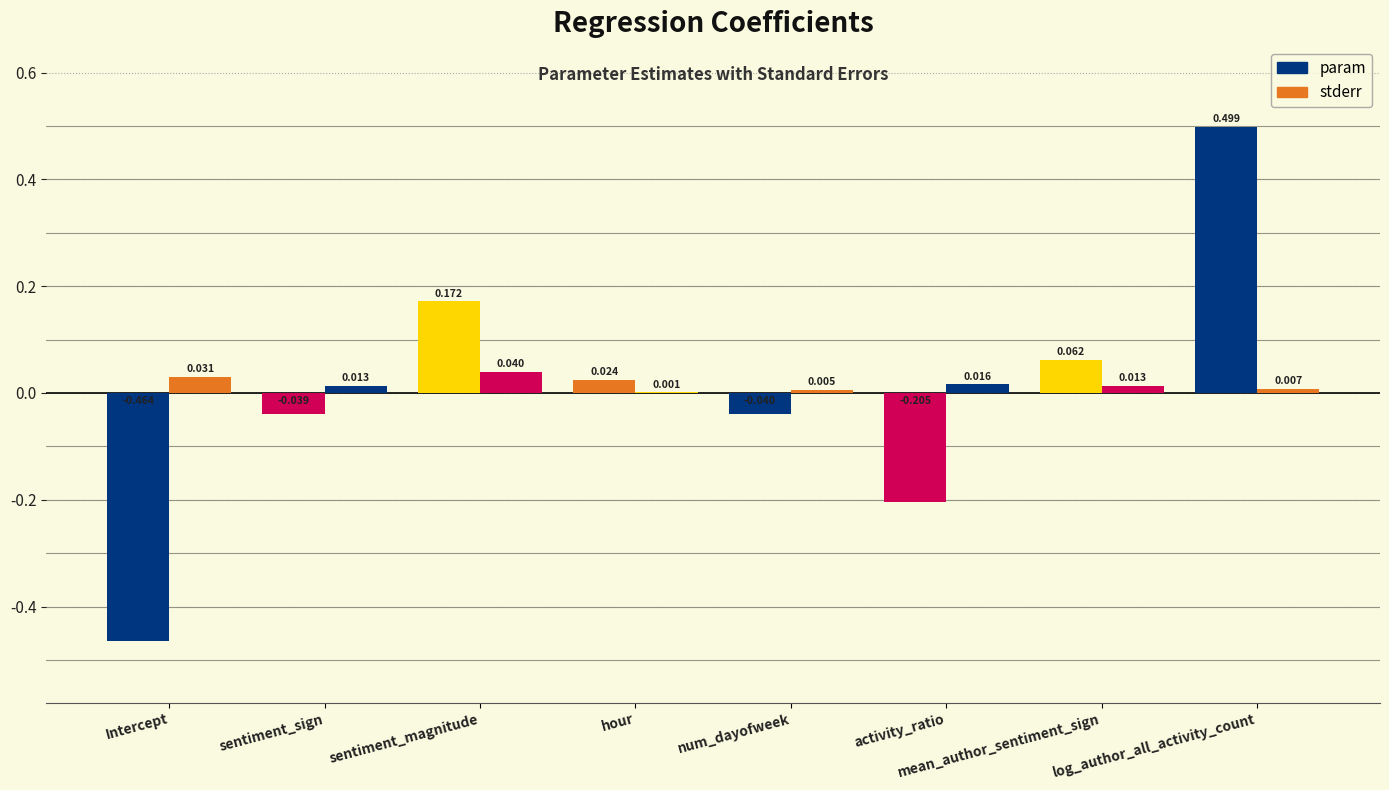

At which category is the sum across all series the highest?

log_author_all_activity_count